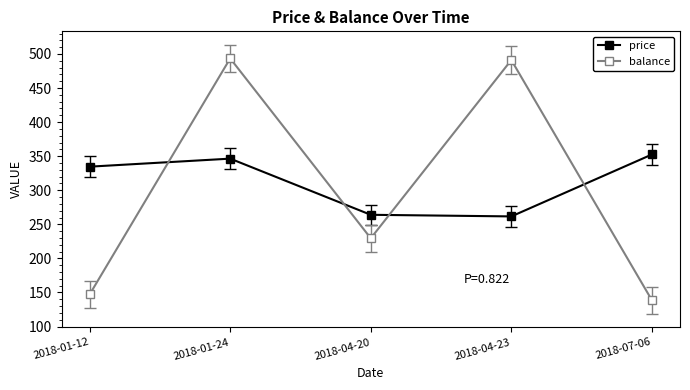

At which label does price first exceed 334?

2018-01-12